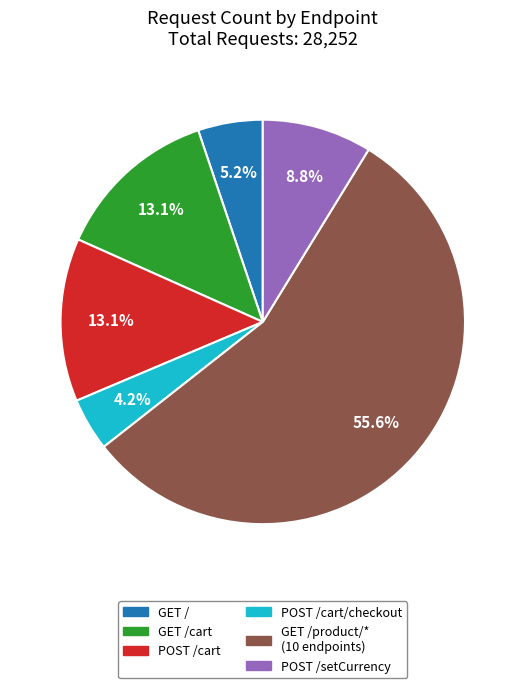

Do GET / and GET /product/* (10 endpoints) together represent more than half of the pie?

Yes